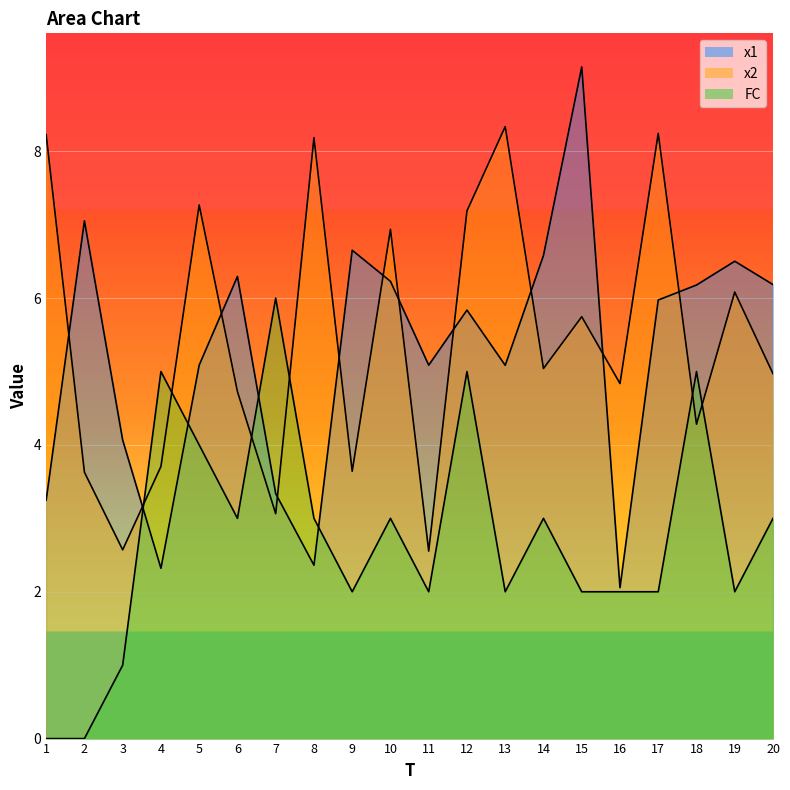

Reading left to right, list all the values displayed in this chart.

x1: 3.2	7.1	4.1	2.3	5.1	6.3	3.3	2.4	6.7	6.2	5.1	5.8	5.1	6.6	9.1	2.1	6.0	6.2	6.5	6.2
x2: 8.2	3.6	2.6	3.7	7.3	4.7	3.1	8.2	3.6	6.9	2.6	7.2	8.3	5.0	5.7	4.8	8.2	4.3	6.1	5.0
FC: 0.0	0.0	1.0	5.0	4.0	3.0	6.0	3.0	2.0	3.0	2.0	5.0	2.0	3.0	2.0	2.0	2.0	5.0	2.0	3.0